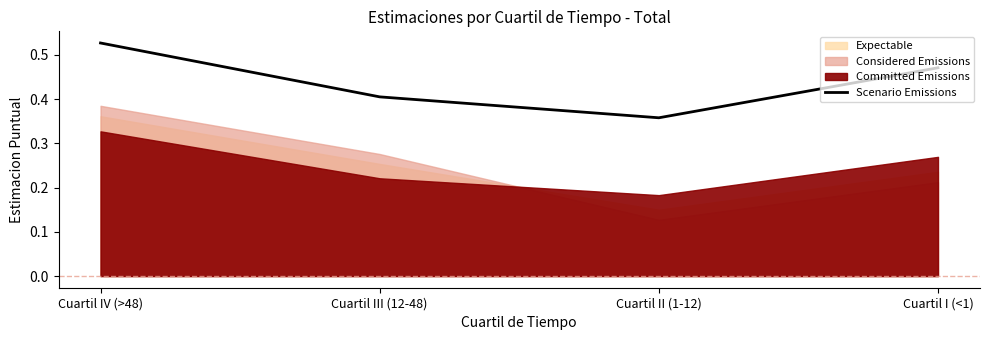

At which category does the chart reach its minimum across all series?

Cuartil II (1-12)